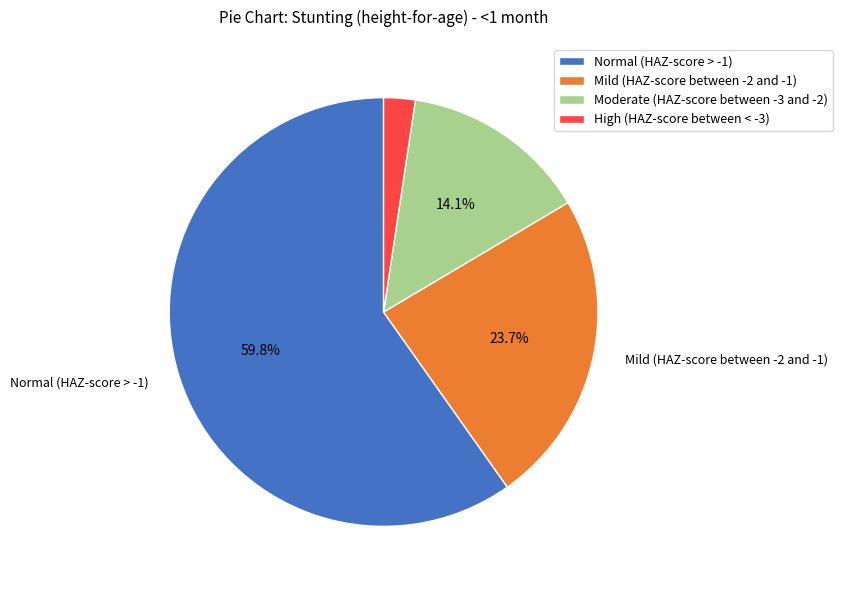

Combined, do High (HAZ-score between < -3) and Normal (HAZ-score > -1) account for over 50%?

Yes